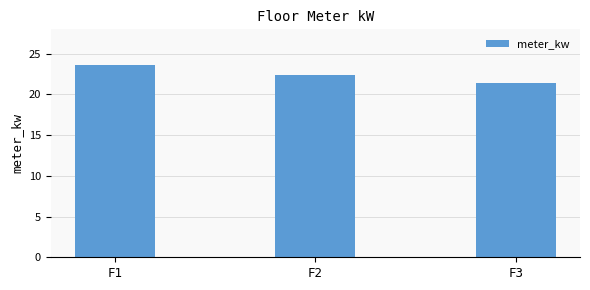

How many categories are shown in the chart?

3